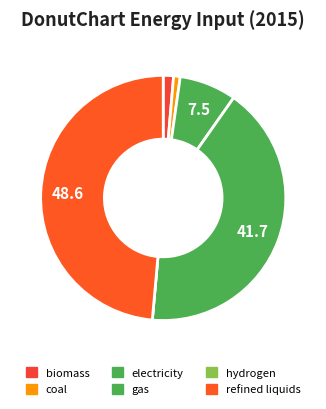

How many slices are in this pie chart?

6